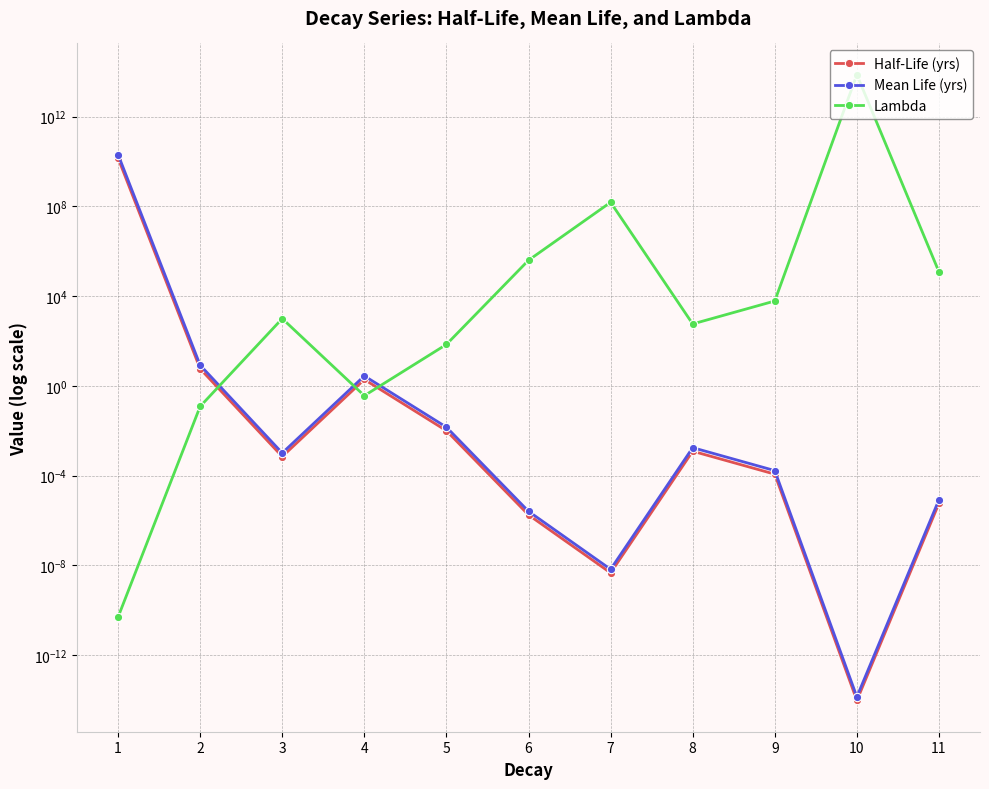

True or false: Half-Life (yrs) and Mean Life (yrs) cross at least once.

False